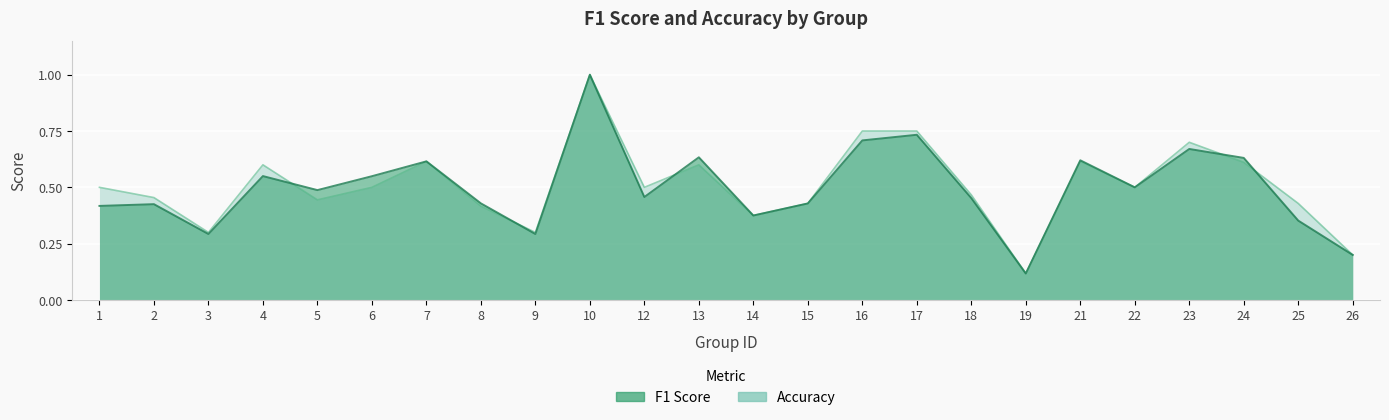

What is the difference between the maximum and minimum values in the accuracy series?

0.9